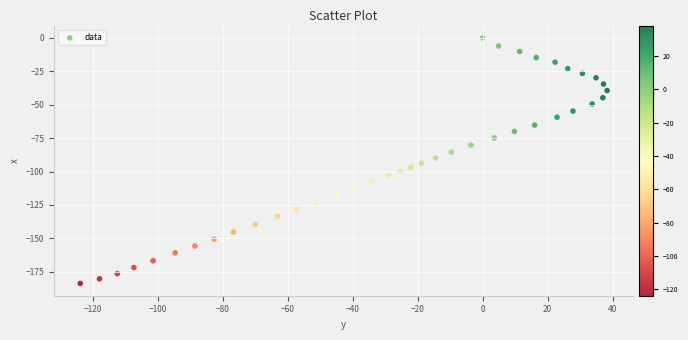

What is the range of X values (max minus min)?

162.1